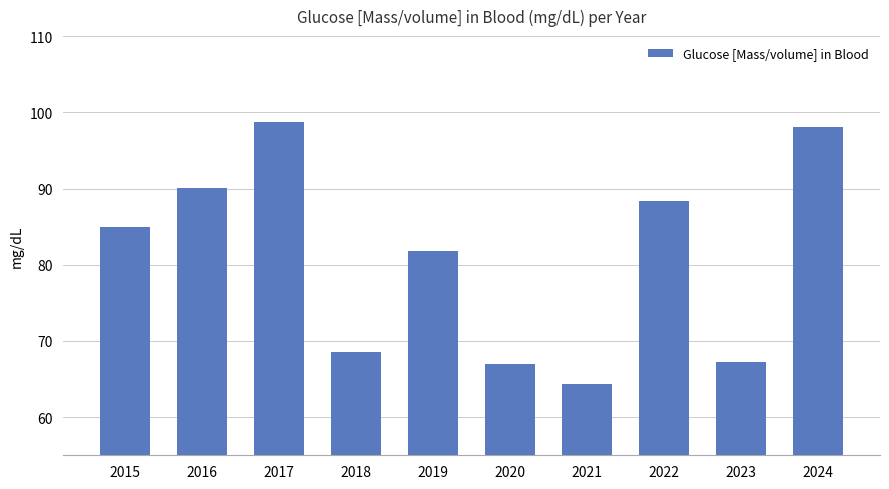

Read the value at 2024.

98.1